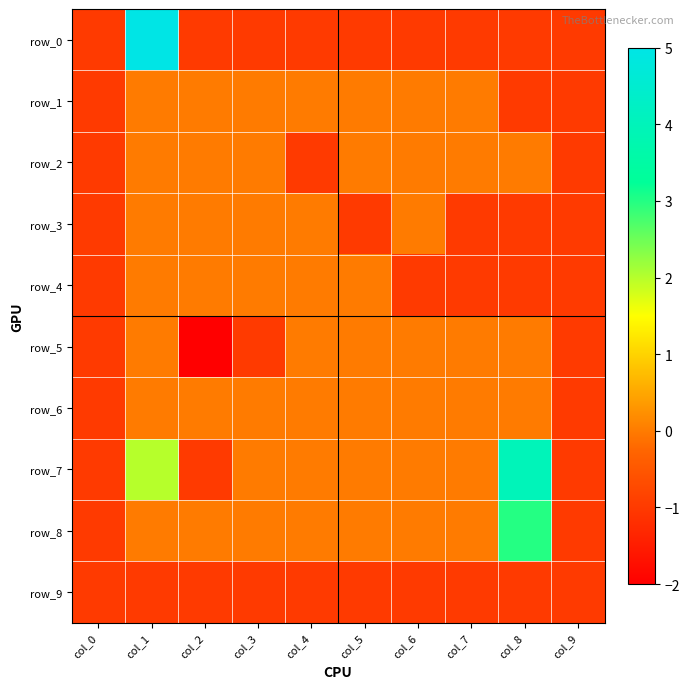

Which series has the largest total across all categories?

row_7